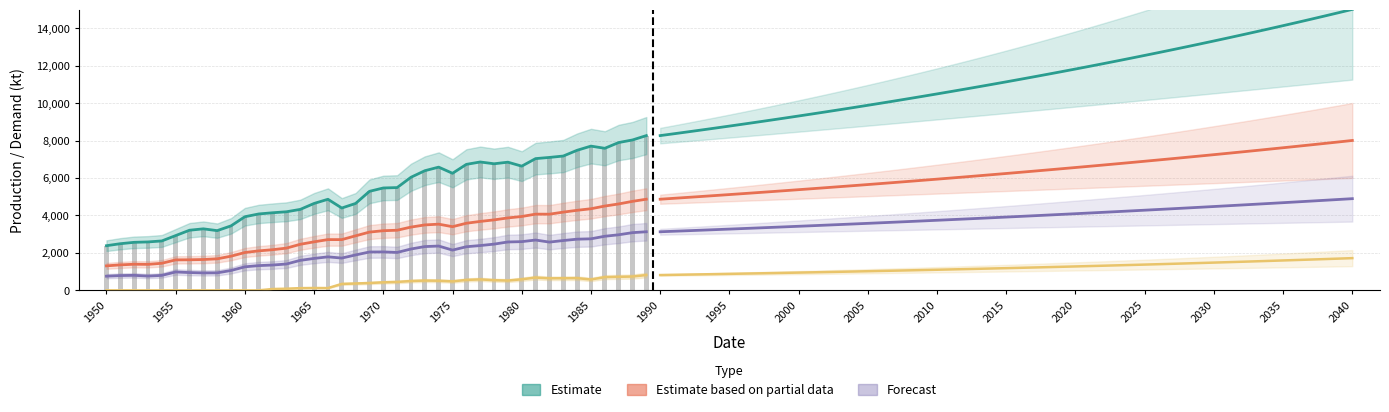

The Scrap production (Estimate based on partial data) series shows 1497.4 at 23. True or false?

False